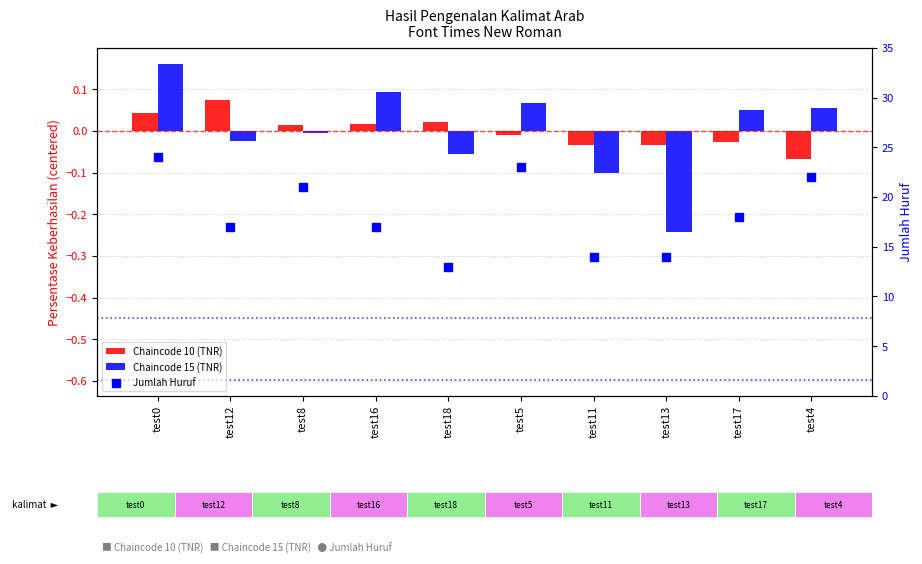

Is the value of Chaincode 15 (TNR) at test5 greater than the value of Chaincode 10 (TNR) at test16?

Yes